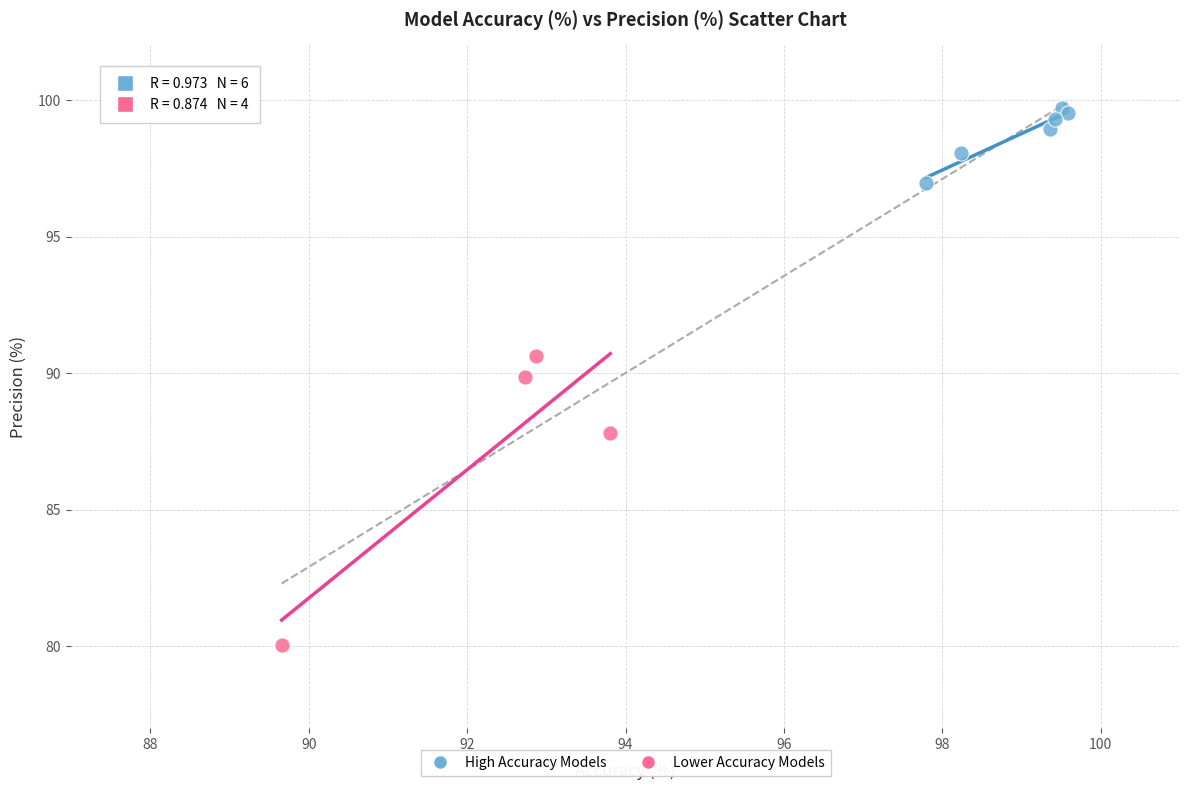

Which series has the largest Y range (max minus min)?

Lower Accuracy Models